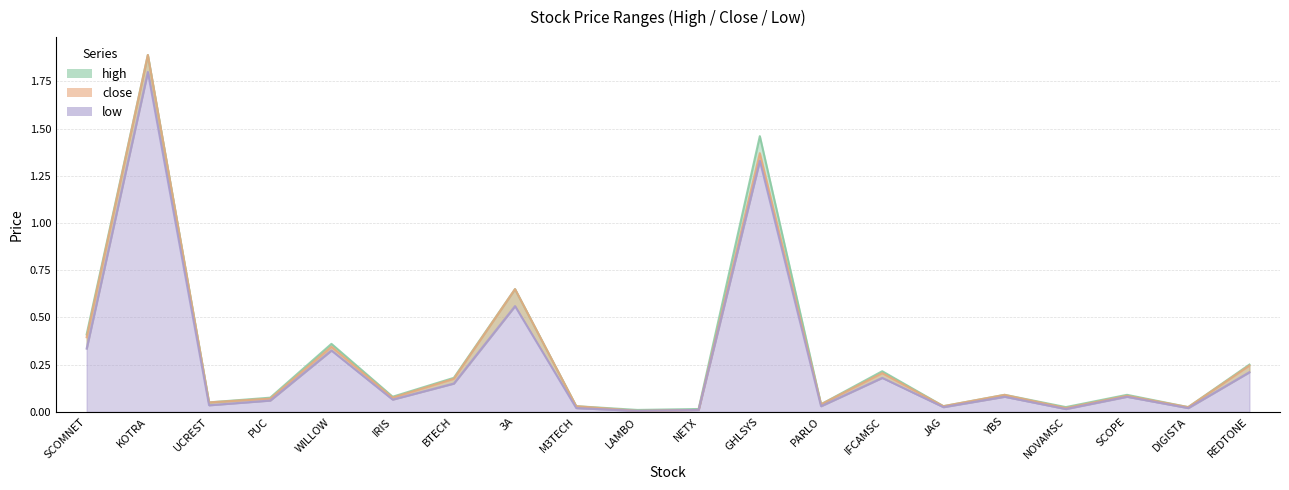

The value of low at YBS is 0.0. True or false?

False